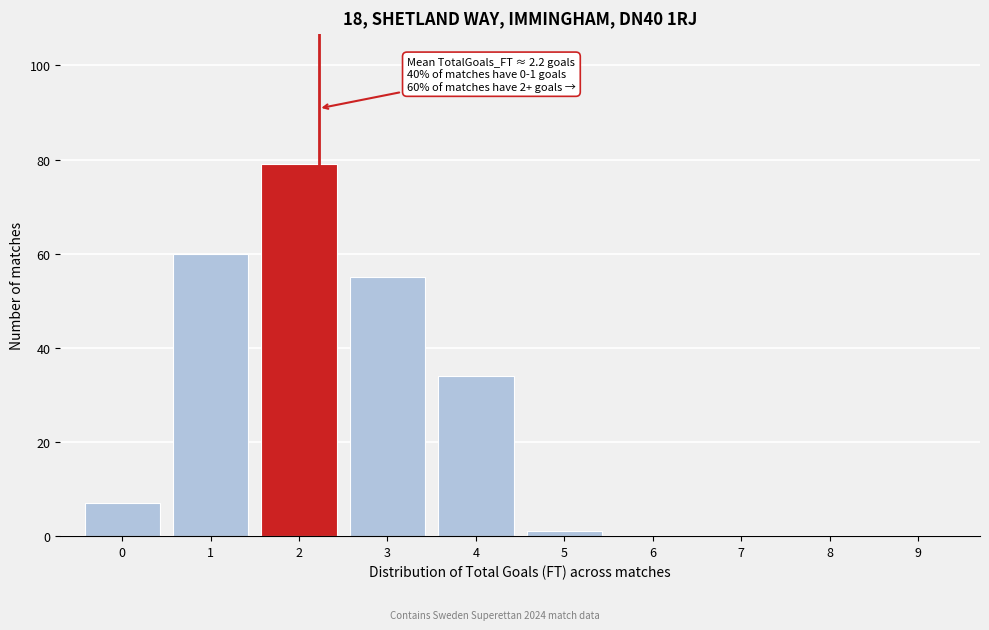

Over which range of the x-axis is the bar tallest?

1.5 to 2.5